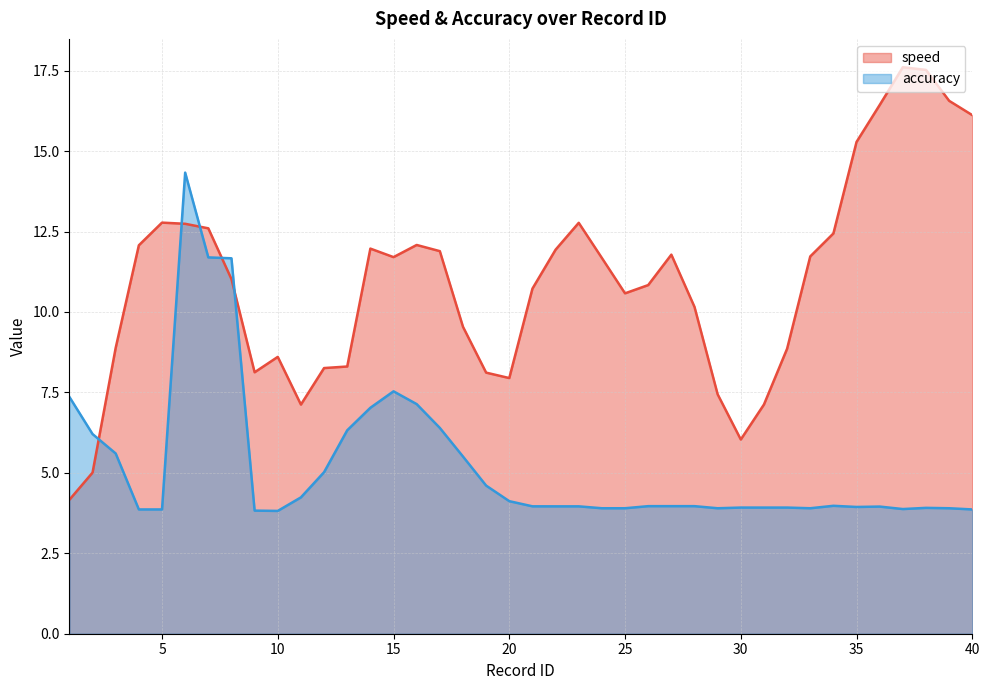

What are all the series names shown in the legend?

speed, accuracy